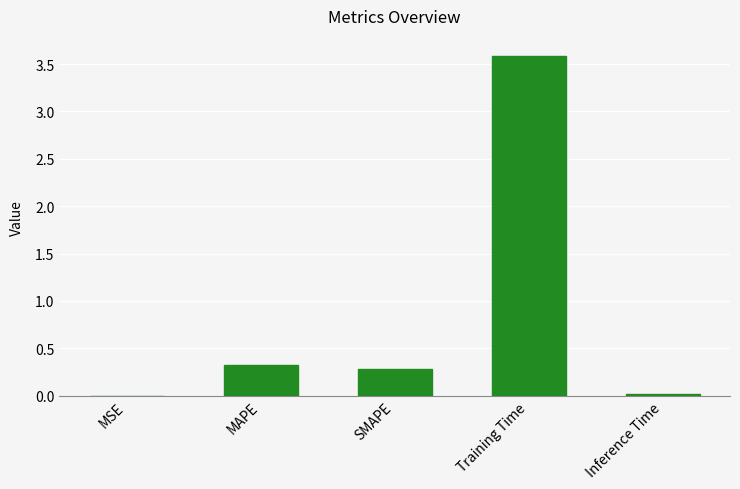

Is it true that the value at Inference Time is 0.0?

True